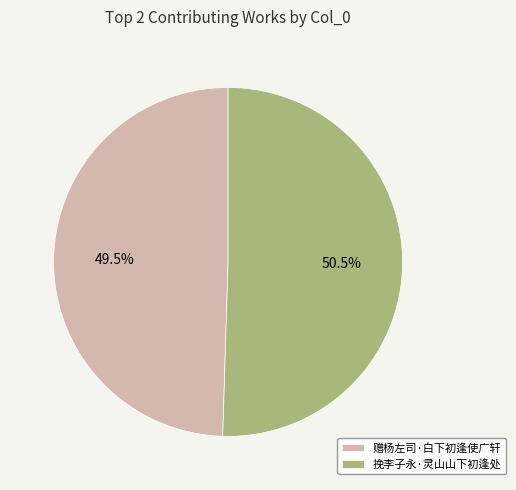

How many segments does this pie chart have?

2